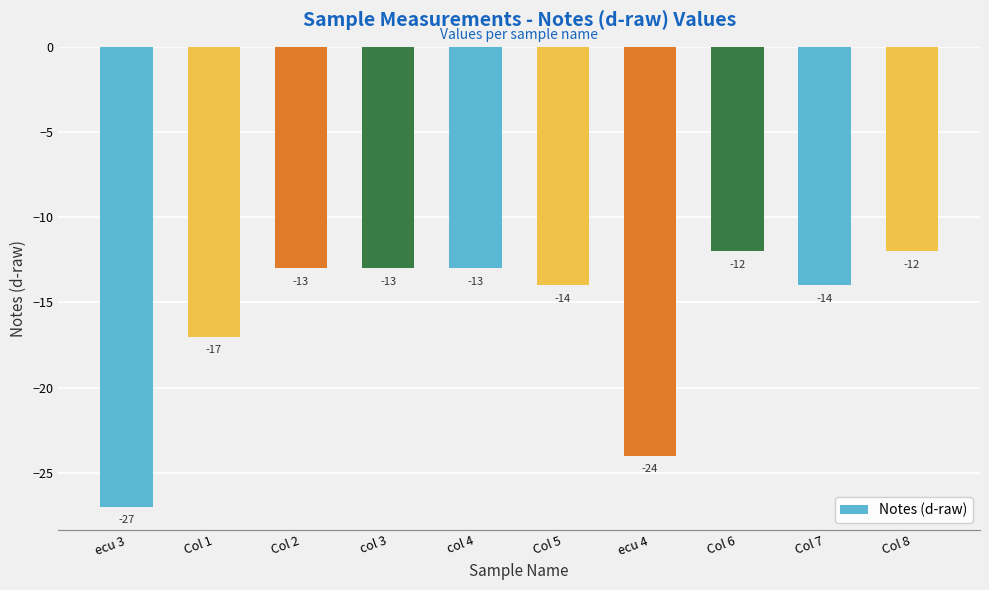

Count the number of categories in the chart.

10